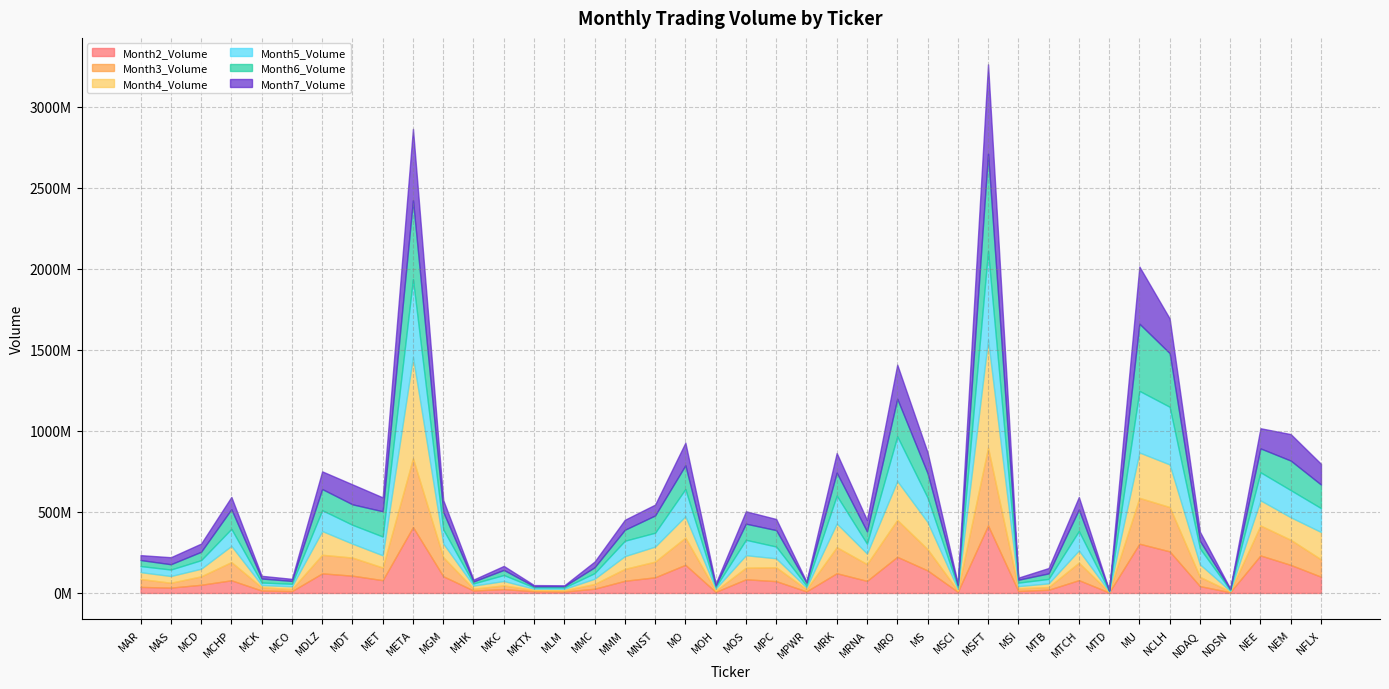

True or false: Month7_Volume and Month3_Volume intersect in this chart.

True